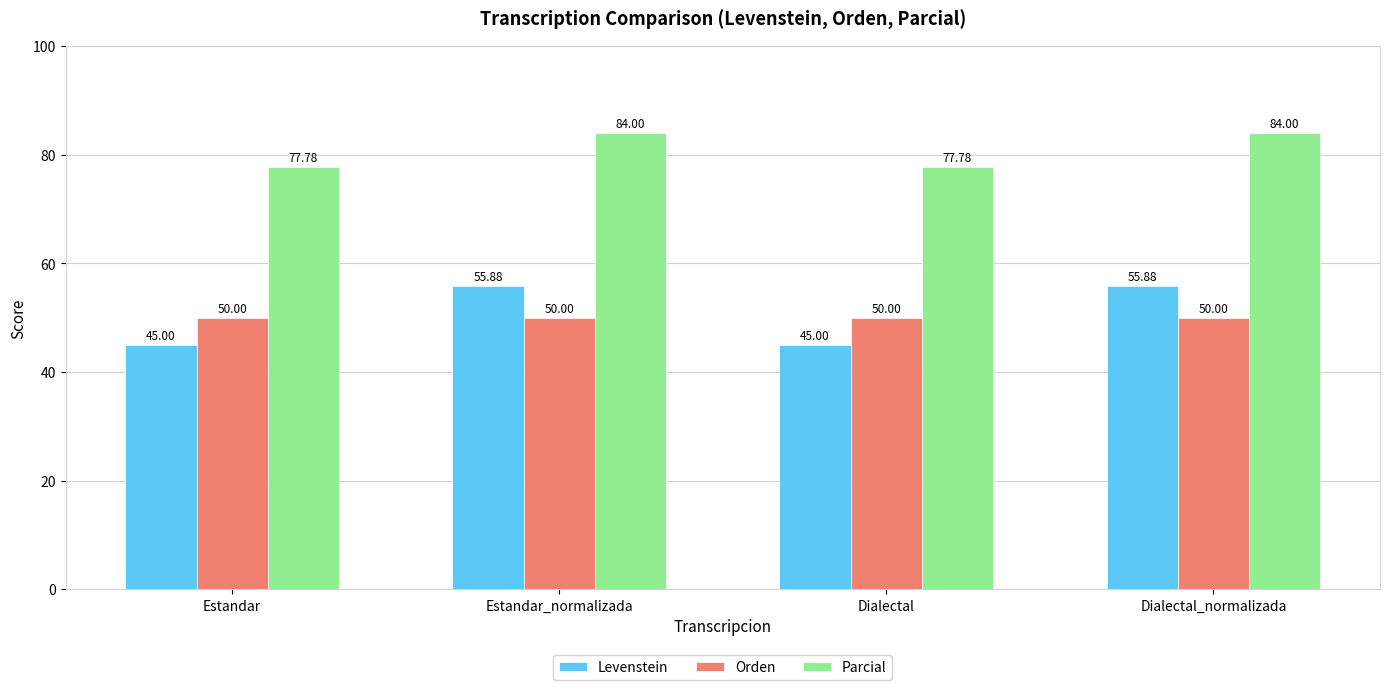

Rank the series by their maximum value, from highest to lowest.

Parcial, Levenstein, Orden